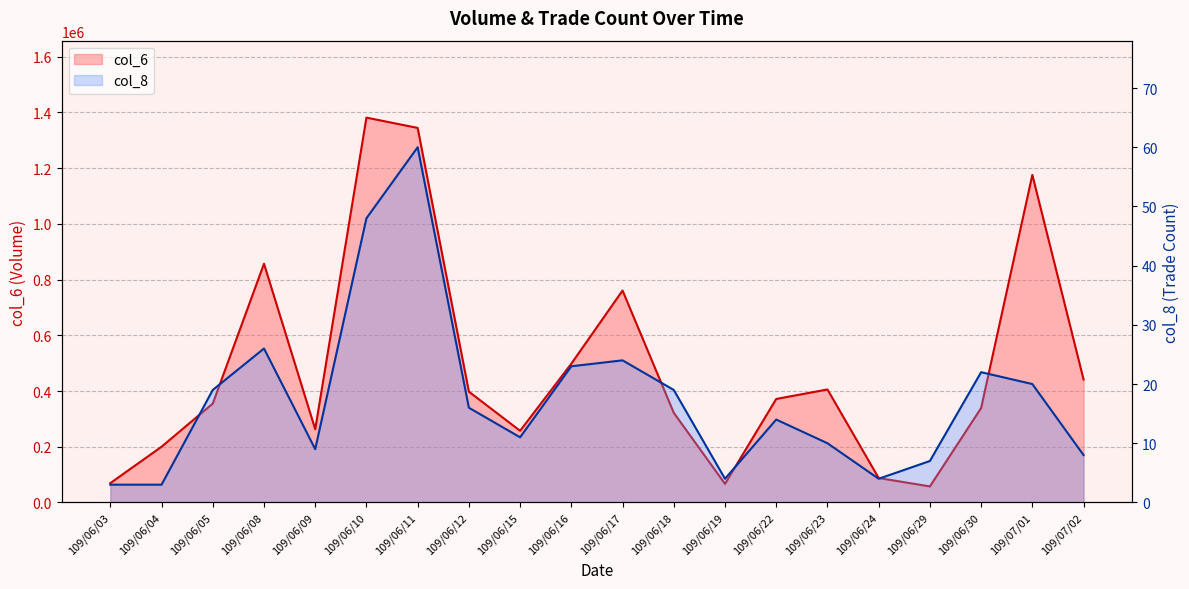

At which label does col_6 reach its peak?

109/06/10